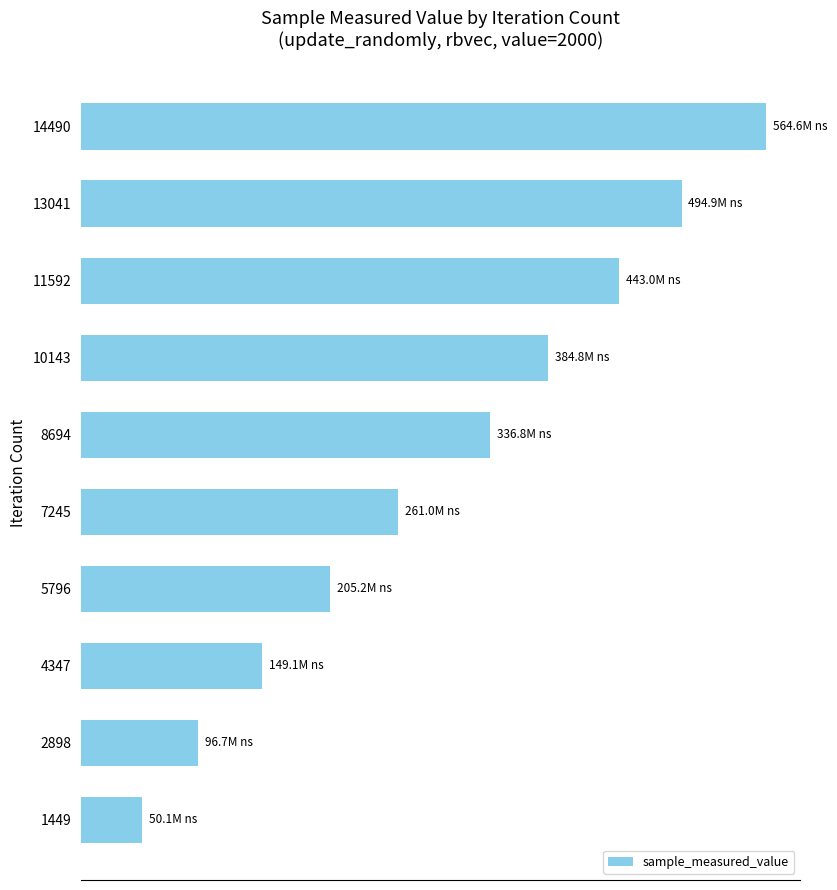

Are the bars horizontal?

Yes